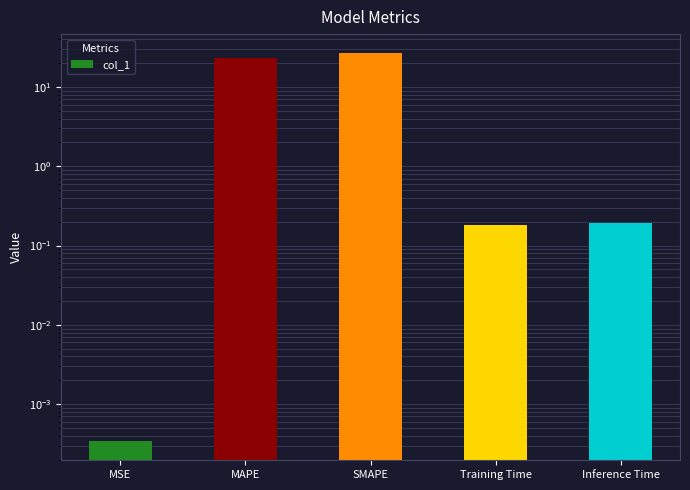

Are the bars horizontal?

No